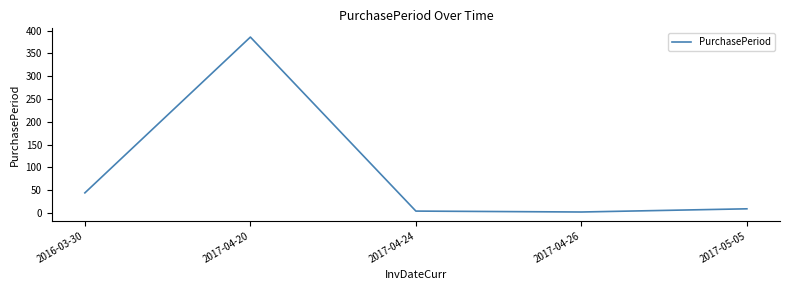

Where is the first local maximum?

2017-04-20